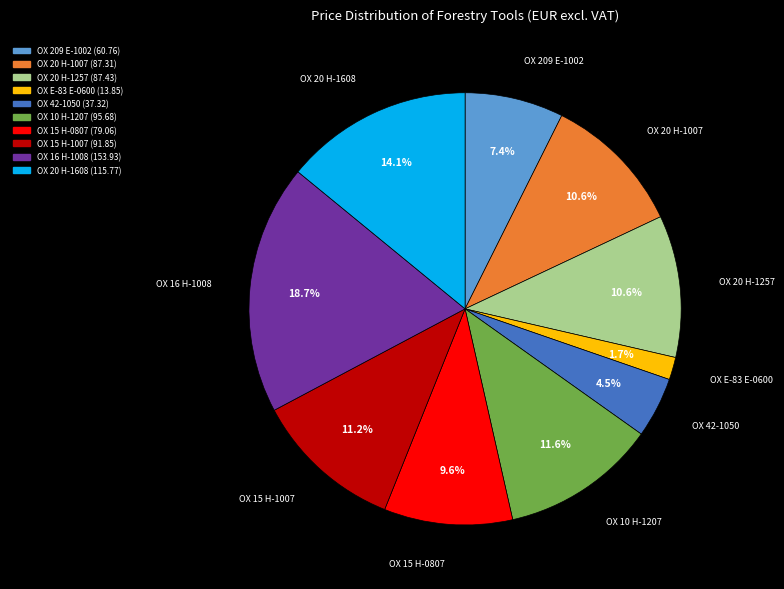

Do OX 10 H-1207 and OX 20 H-1007 together represent more than half of the pie?

No